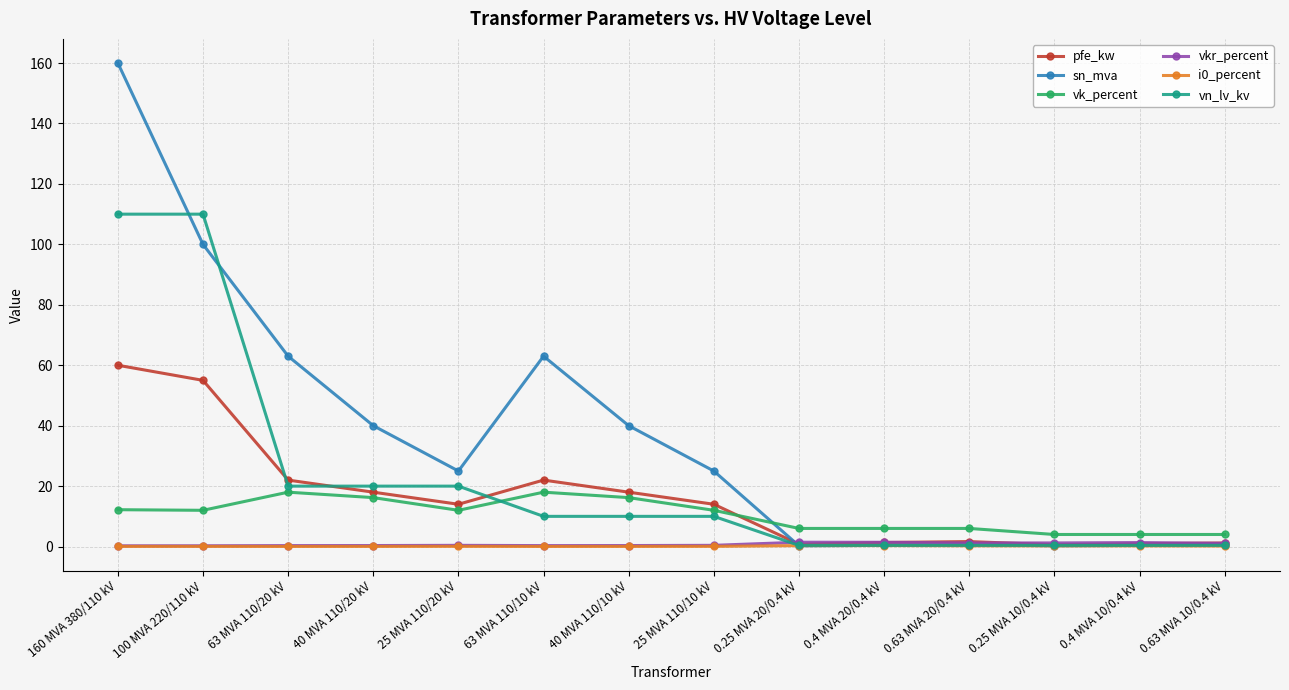

At which category does the chart reach its peak across all series?

160 MVA 380/110 kV